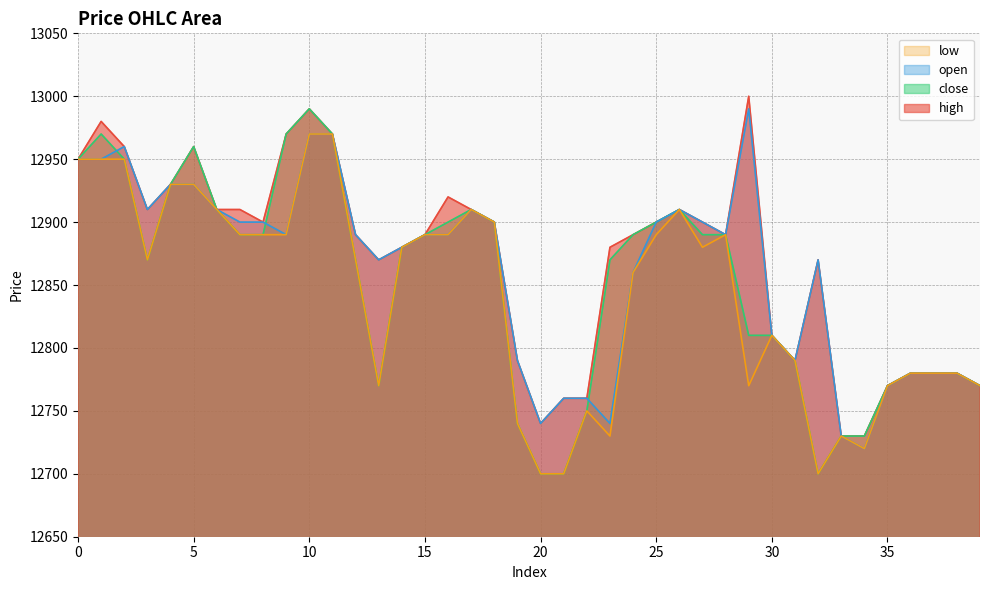

What is the value of the low point at the 24th from the left?

12730